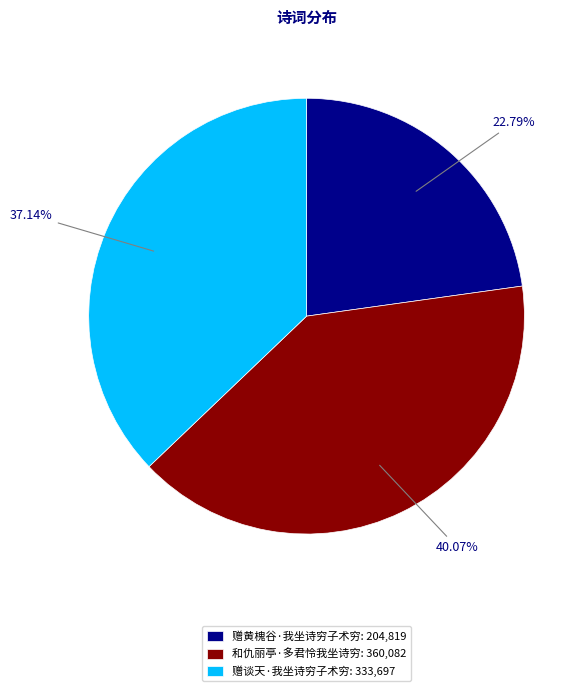

Approximately how many times larger is the value at 和仇丽亭·多君怜我坐诗穷: 360,082 compared to 赠谈天·我坐诗穷子术穷: 333,697?

1.1